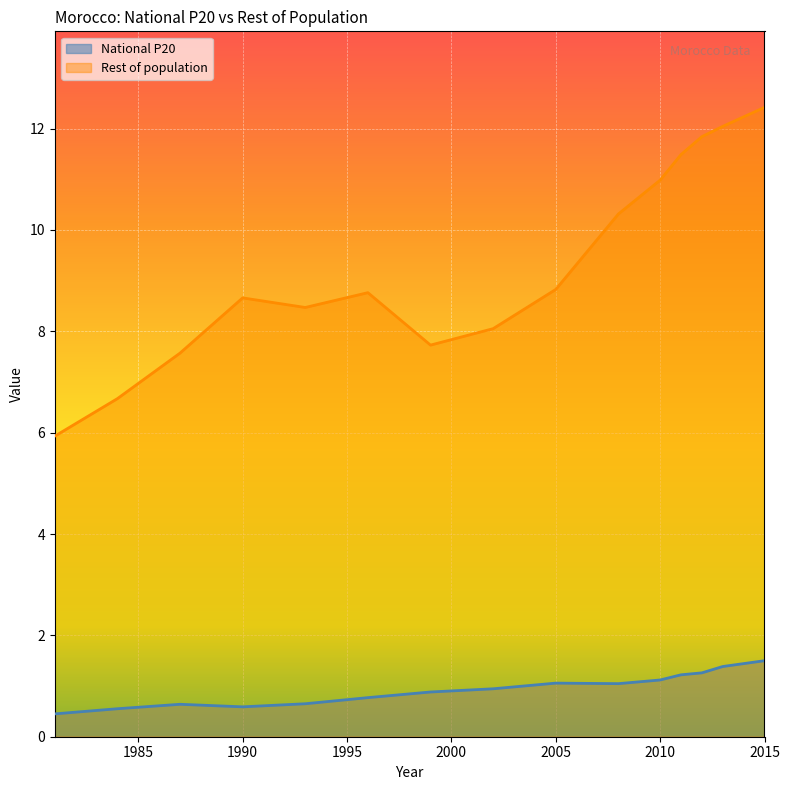

What is the maximum value shown in the chart?

12.4